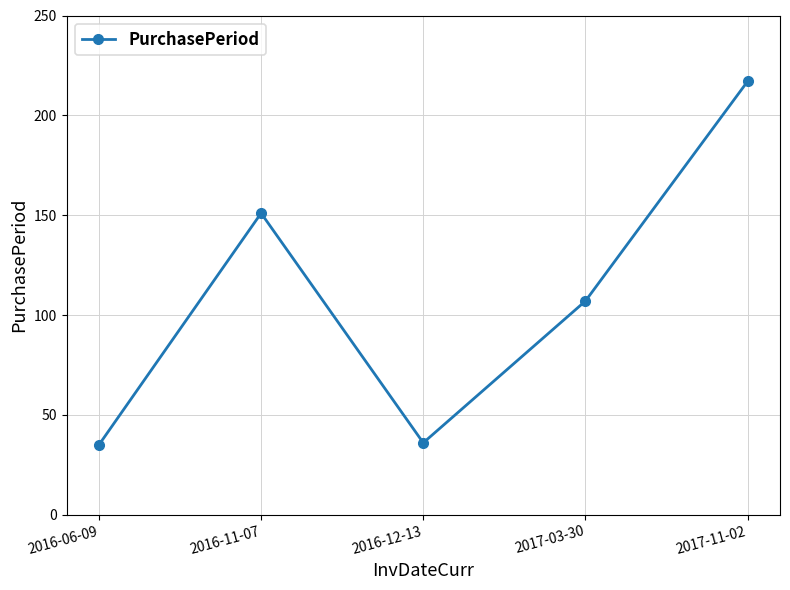

What is the label of the 2nd point from the left?

2016-11-07